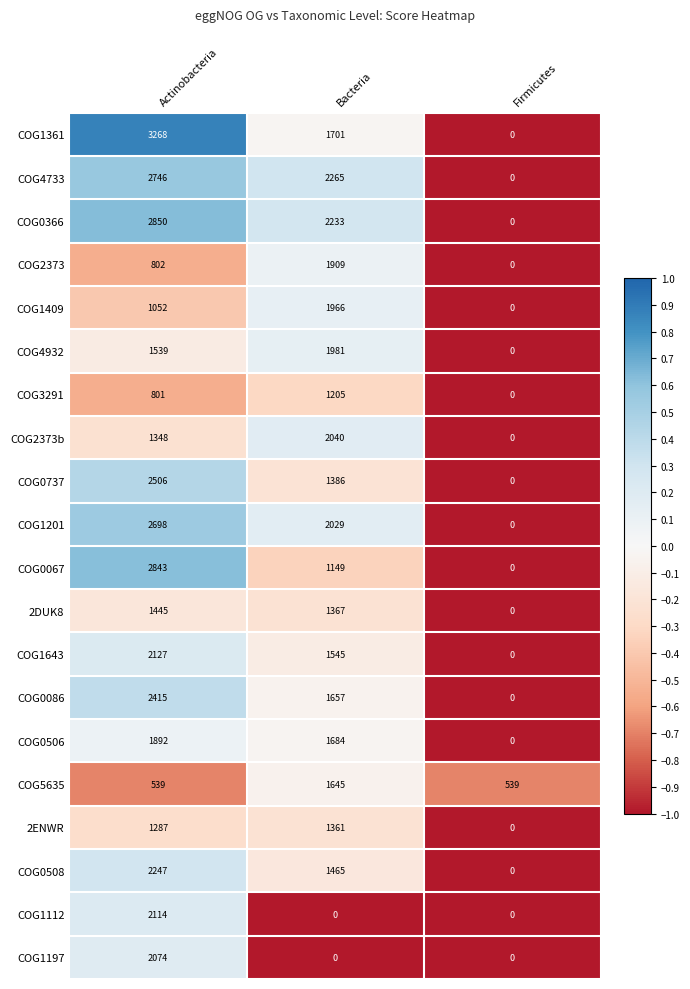

Which series has the widest spread of values?

COG1361